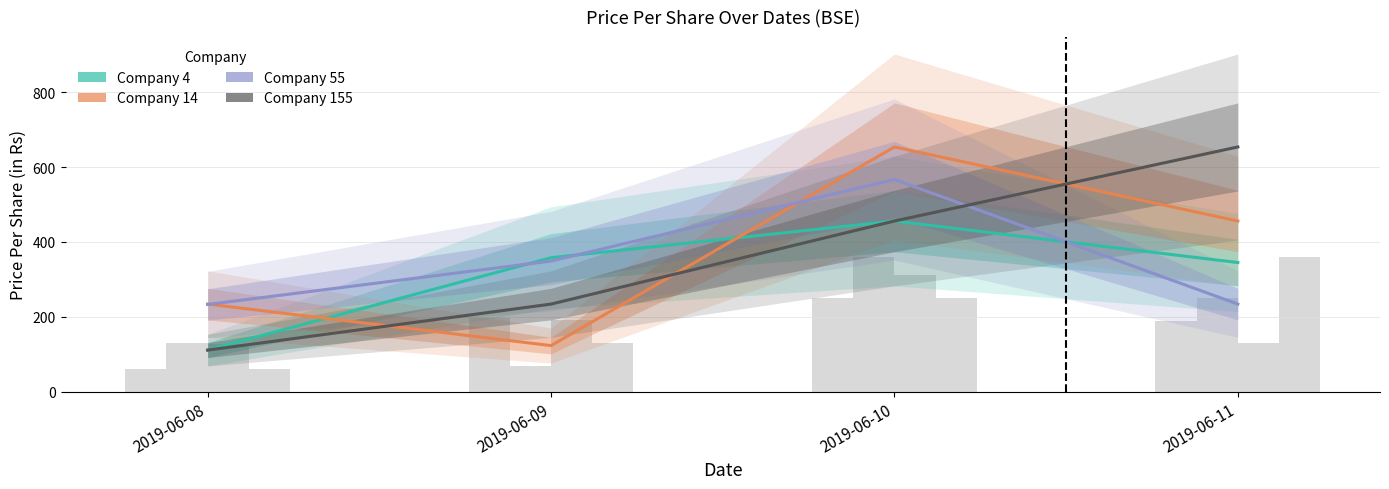

Which series has the widest spread of values?

Company 155